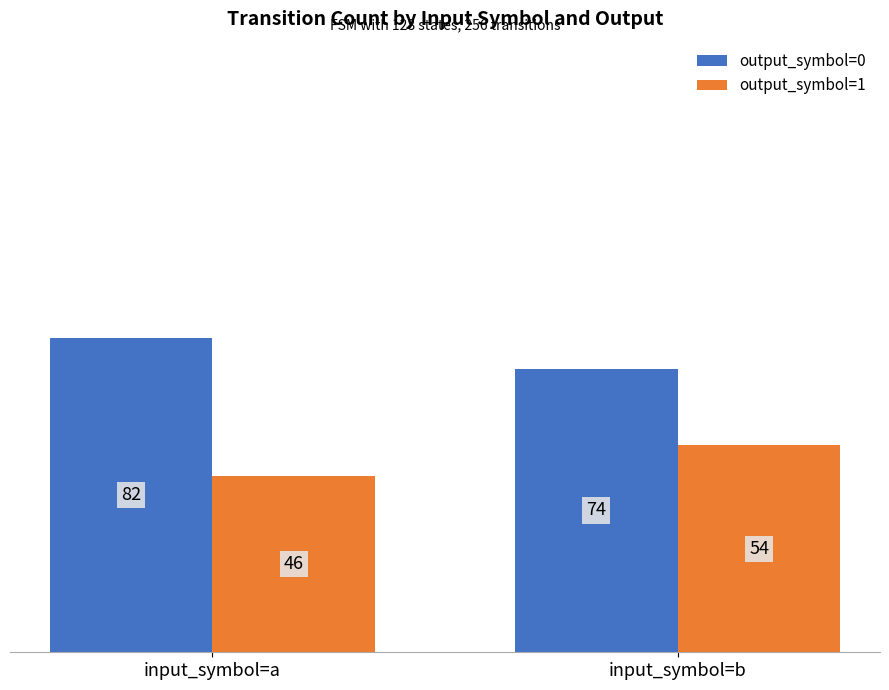

List the series in order of their peak value, highest first.

output_symbol=0, output_symbol=1